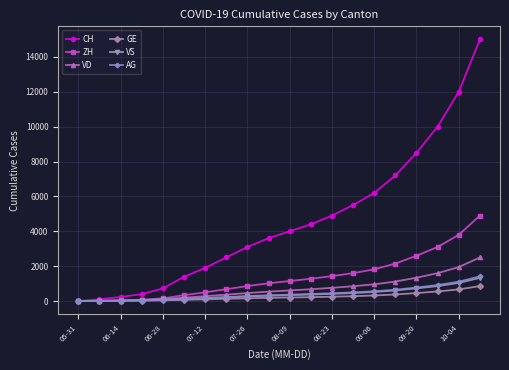

What is the greatest value displayed?

15000